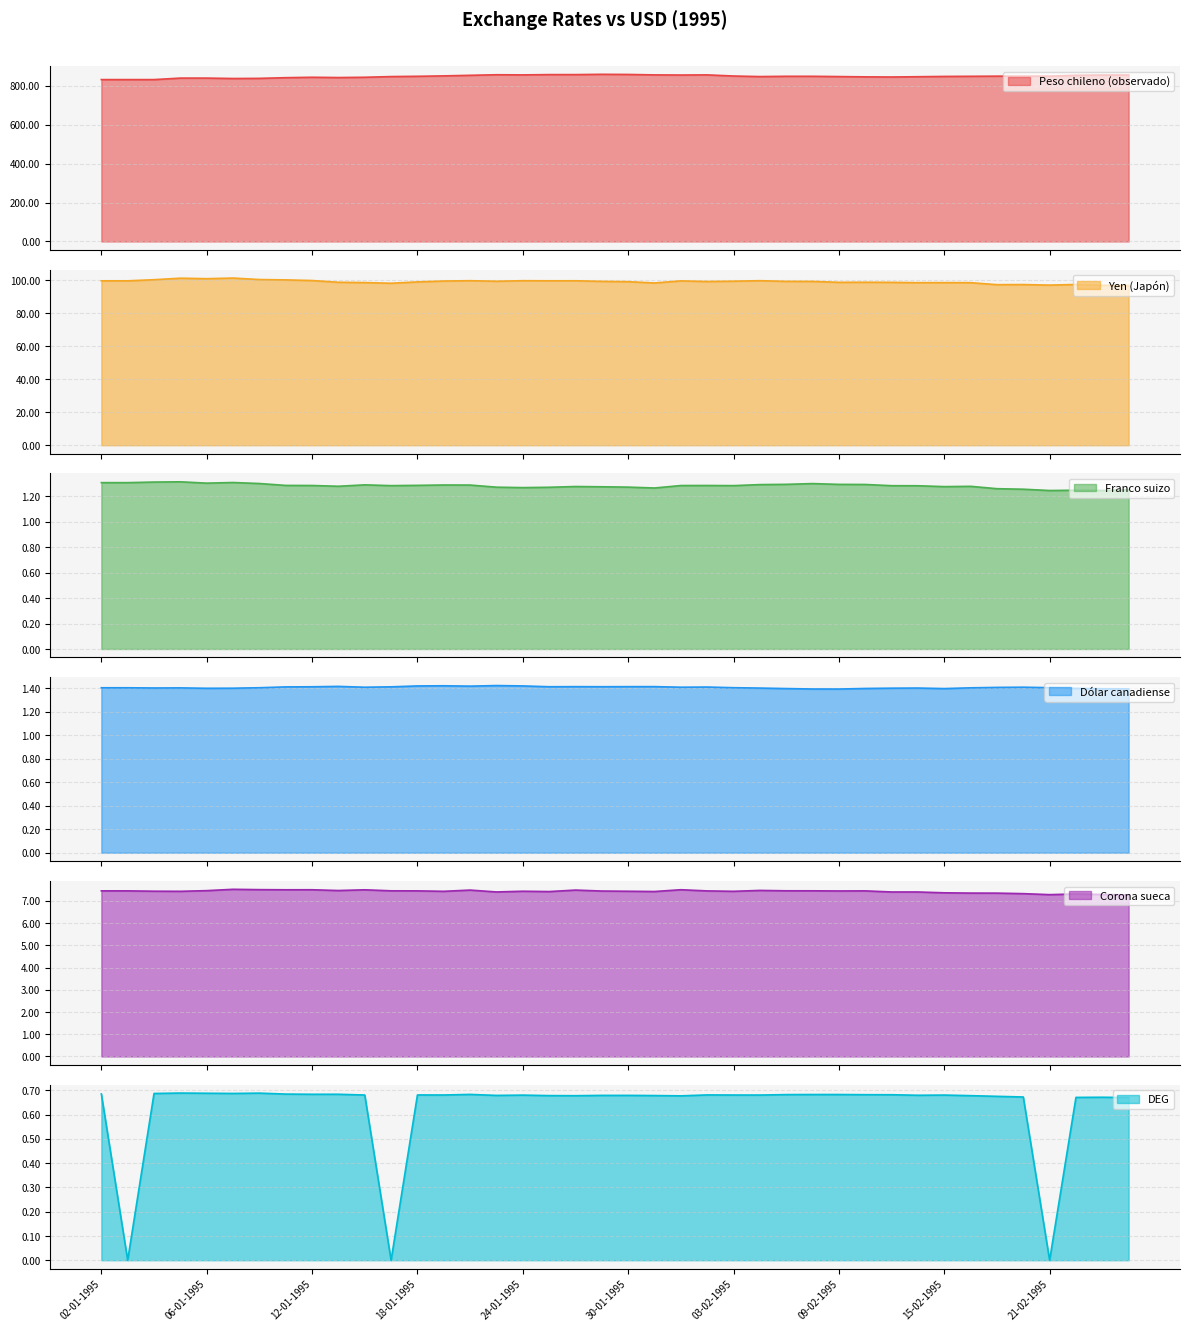

What is the difference between the second highest and second lowest values in the Yen (Japón) series?

4.3